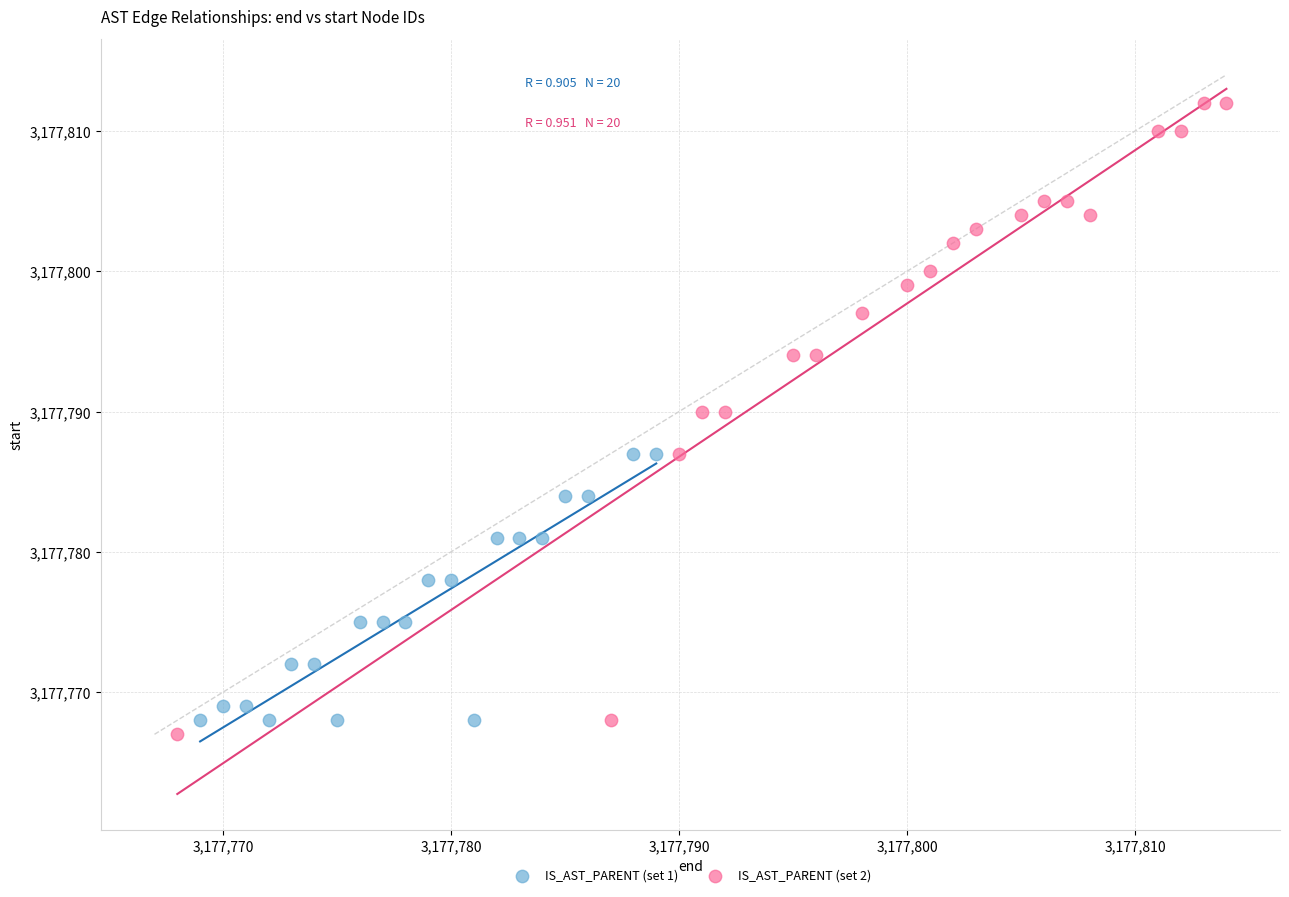

Which series contains the highest Y value?

IS_AST_PARENT (set 2)